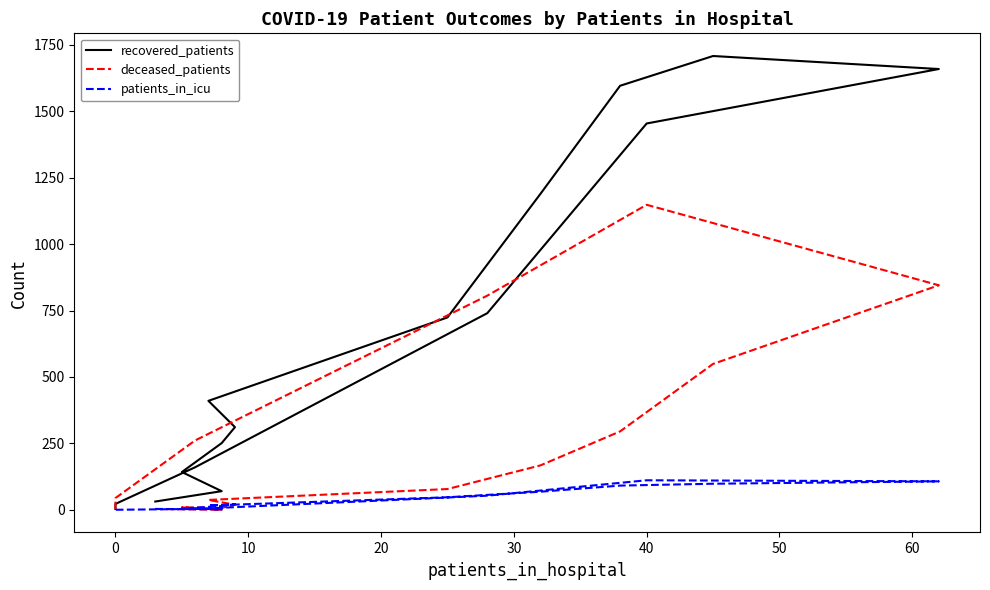

Which has a higher value, 50 or 30?

50